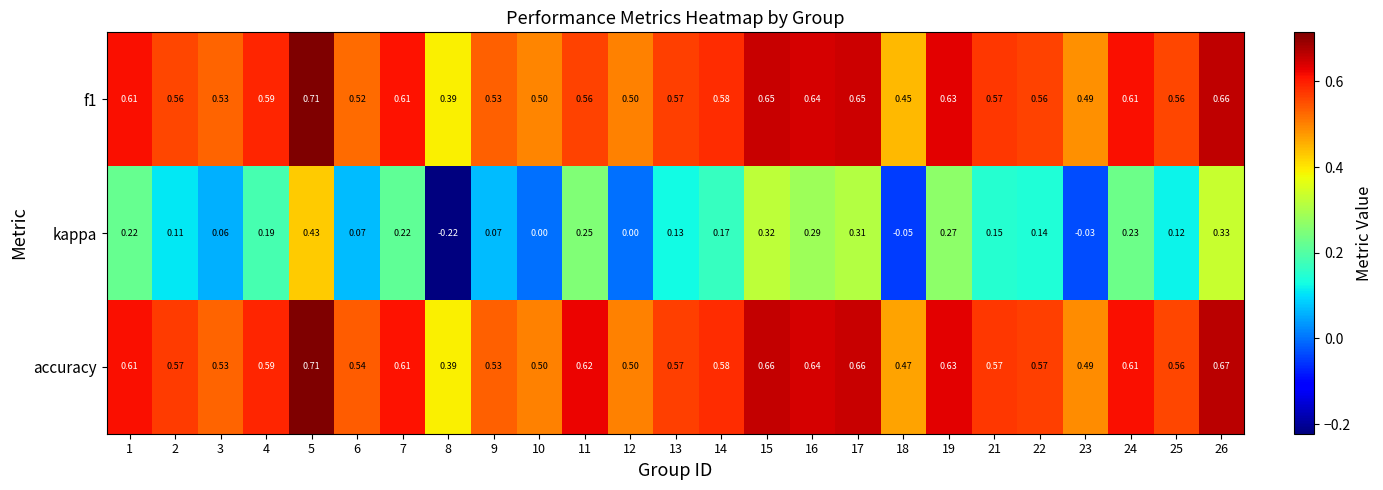

Which series has the widest spread of values?

kappa